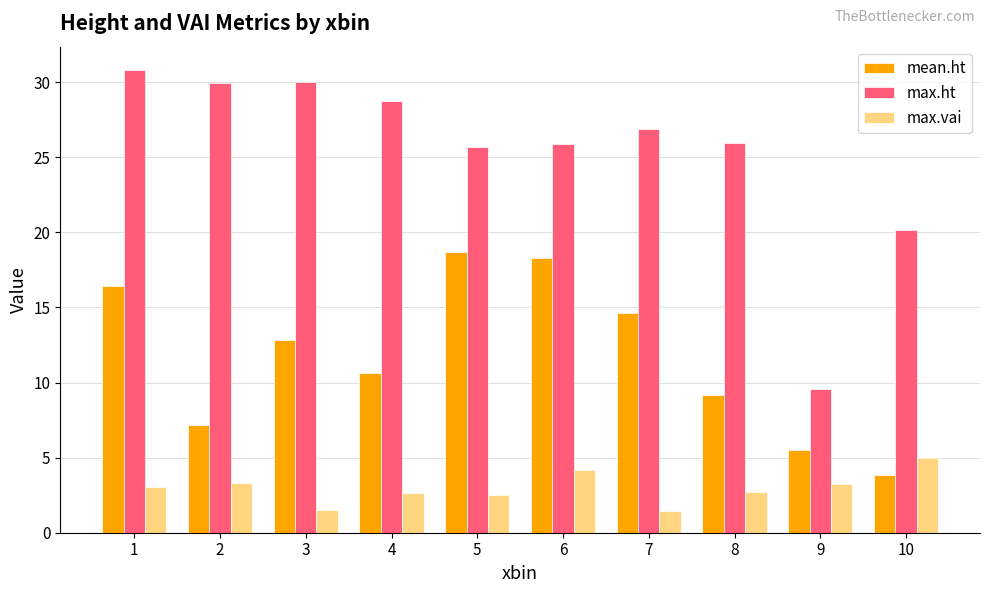

Which series has the widest spread of values?

max.ht